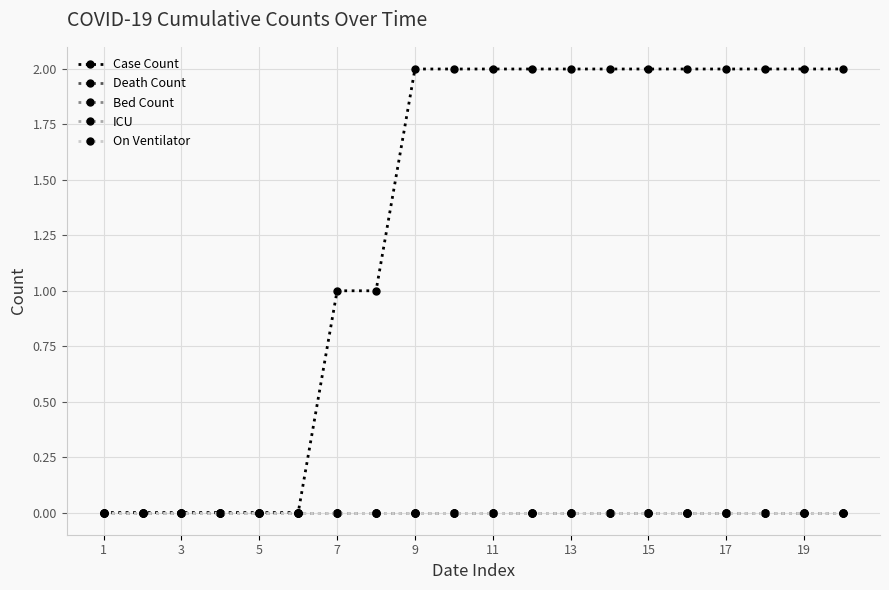

Is this an area chart (filled region under the line)?

No